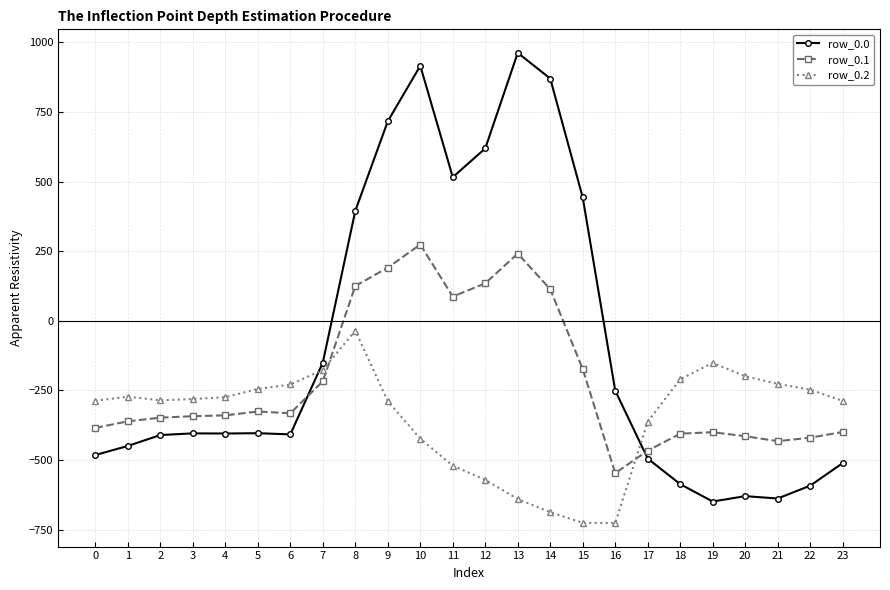

What is the difference between the maximum and minimum values in the row_0.1 series?

821.4